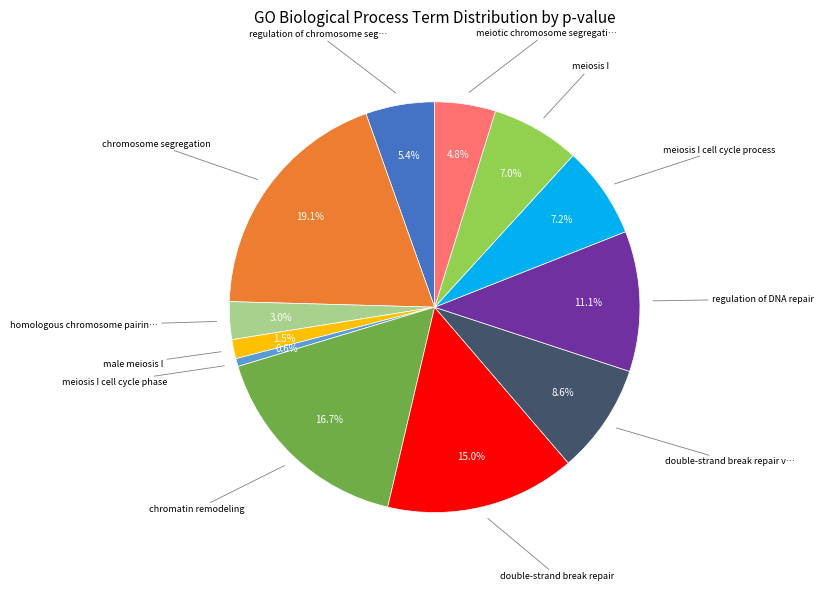

Is there any slice that represents more than half of the pie?

No